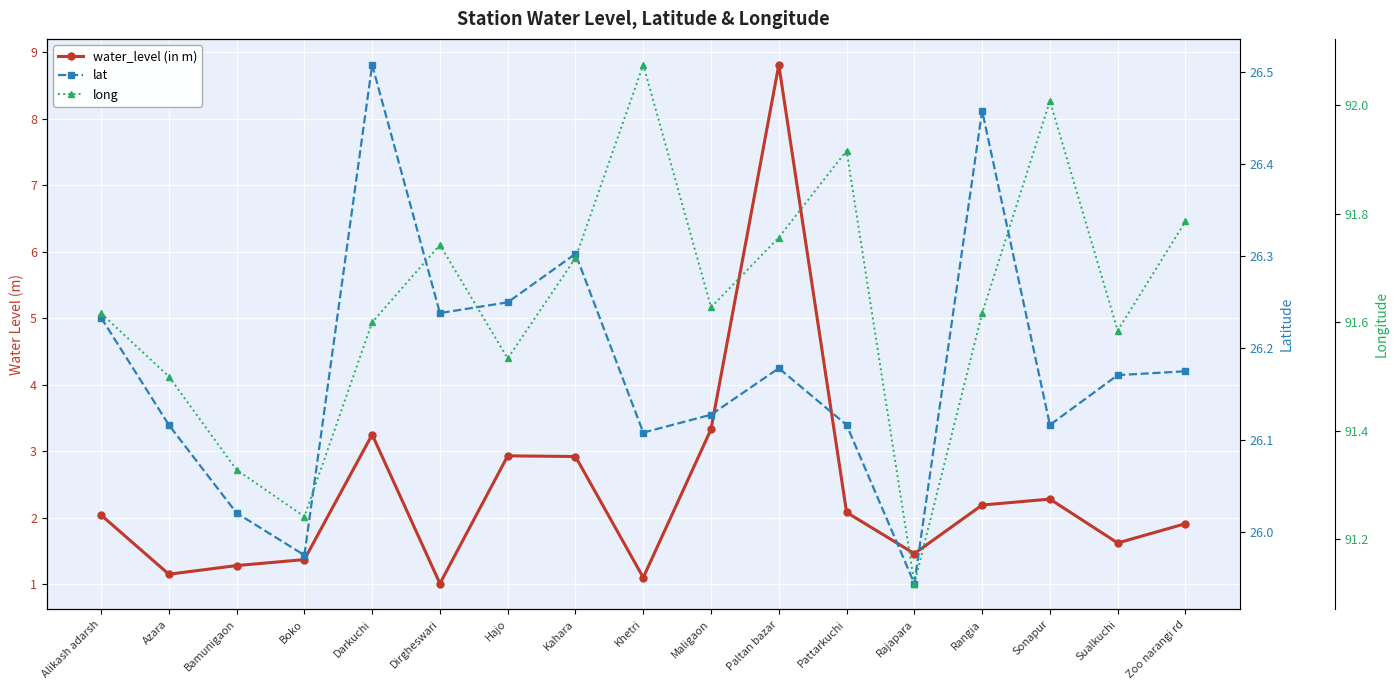

Reading left to right, extract all data points from this chart.

water_level (in m): Alikash adarsh=2.0	Azara=1.1	Bamunigaon=1.3	Boko=1.4	Darkuchi=3.2	Dirgheswari=1.0	Hajo=2.9	Kahara=2.9	Khetri=1.1	Maligaon=3.3	Paltan bazar=8.8	Pattarkuchi=2.1	Rajapara=1.5	Rangia=2.2	Sonapur=2.3	Sualkuchi=1.6	Zoo narangi rd=1.9
lat: Alikash adarsh=26.2	Azara=26.1	Bamunigaon=26.0	Boko=26.0	Darkuchi=26.5	Dirgheswari=26.2	Hajo=26.2	Kahara=26.3	Khetri=26.1	Maligaon=26.1	Paltan bazar=26.2	Pattarkuchi=26.1	Rajapara=25.9	Rangia=26.5	Sonapur=26.1	Sualkuchi=26.2	Zoo narangi rd=26.2
long: Alikash adarsh=91.6	Azara=91.5	Bamunigaon=91.3	Boko=91.2	Darkuchi=91.6	Dirgheswari=91.7	Hajo=91.5	Kahara=91.7	Khetri=92.1	Maligaon=91.6	Paltan bazar=91.8	Pattarkuchi=91.9	Rajapara=91.1	Rangia=91.6	Sonapur=92.0	Sualkuchi=91.6	Zoo narangi rd=91.8